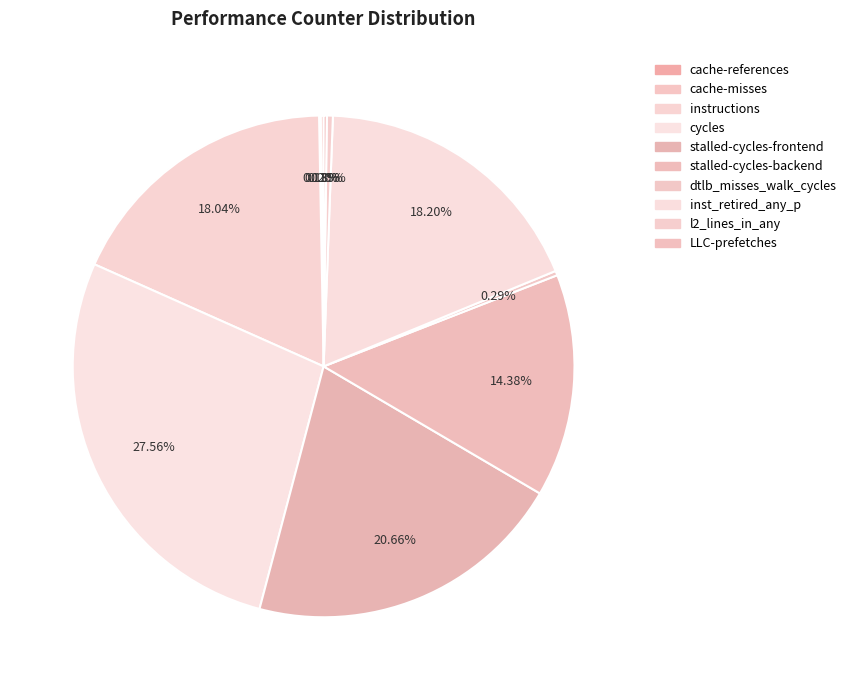

Which slice is the largest?

cycles